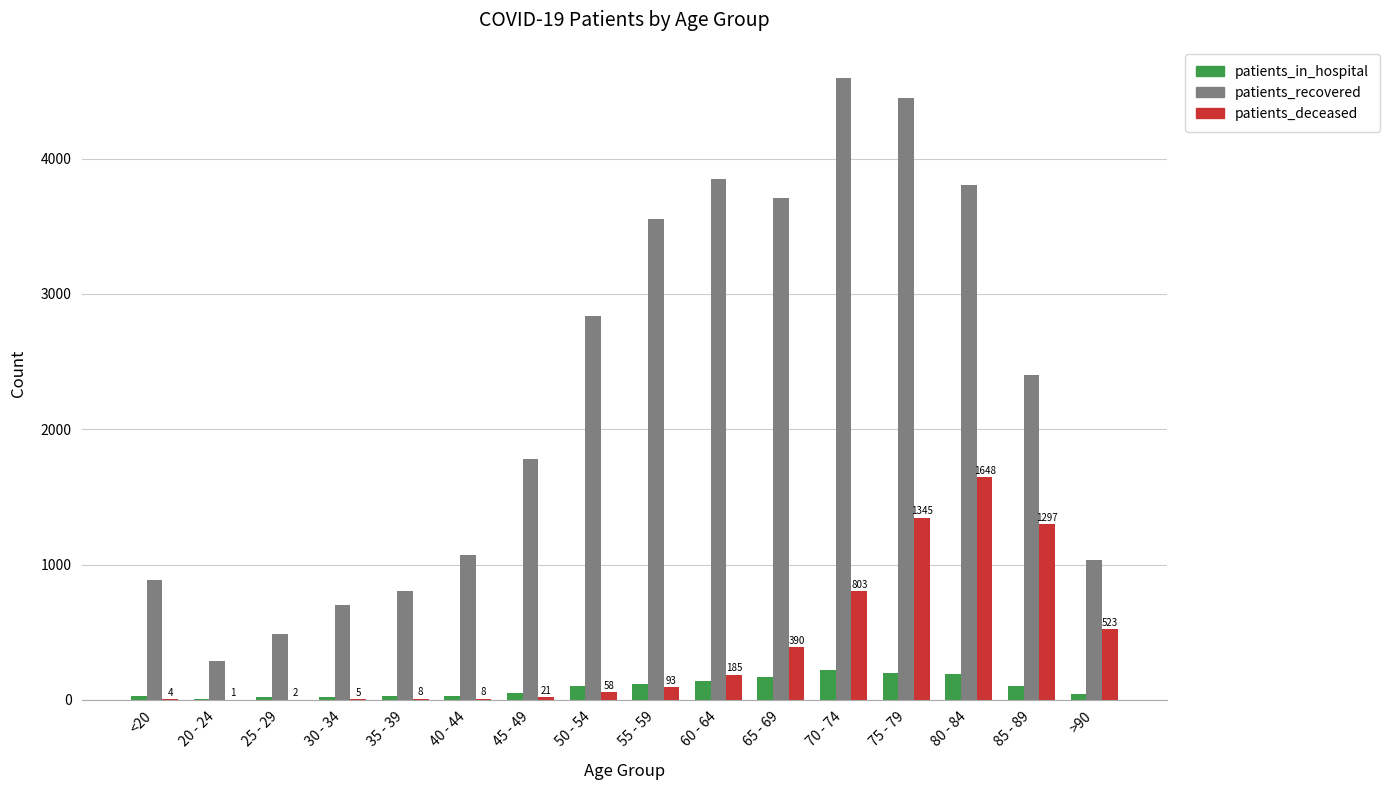

What is the highest value of the patients_in_hospital series?

218